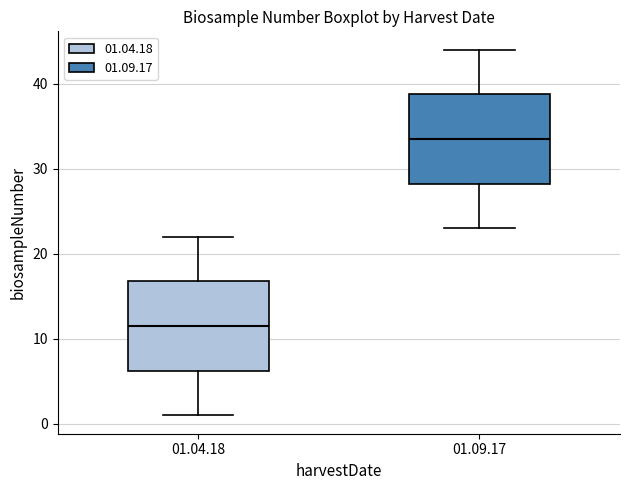

Which box has the highest median line?

01.09.17